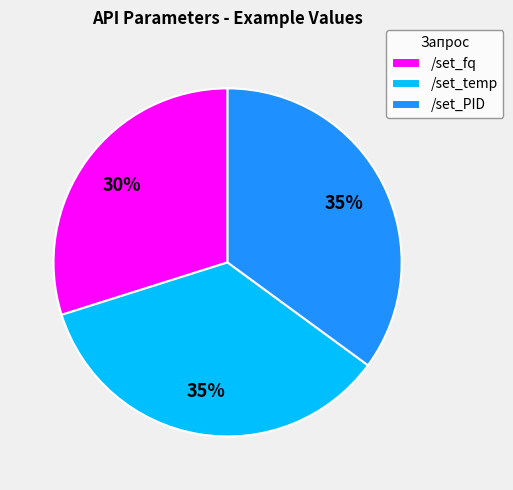

What is the smallest slice in the pie chart?

/set_fq